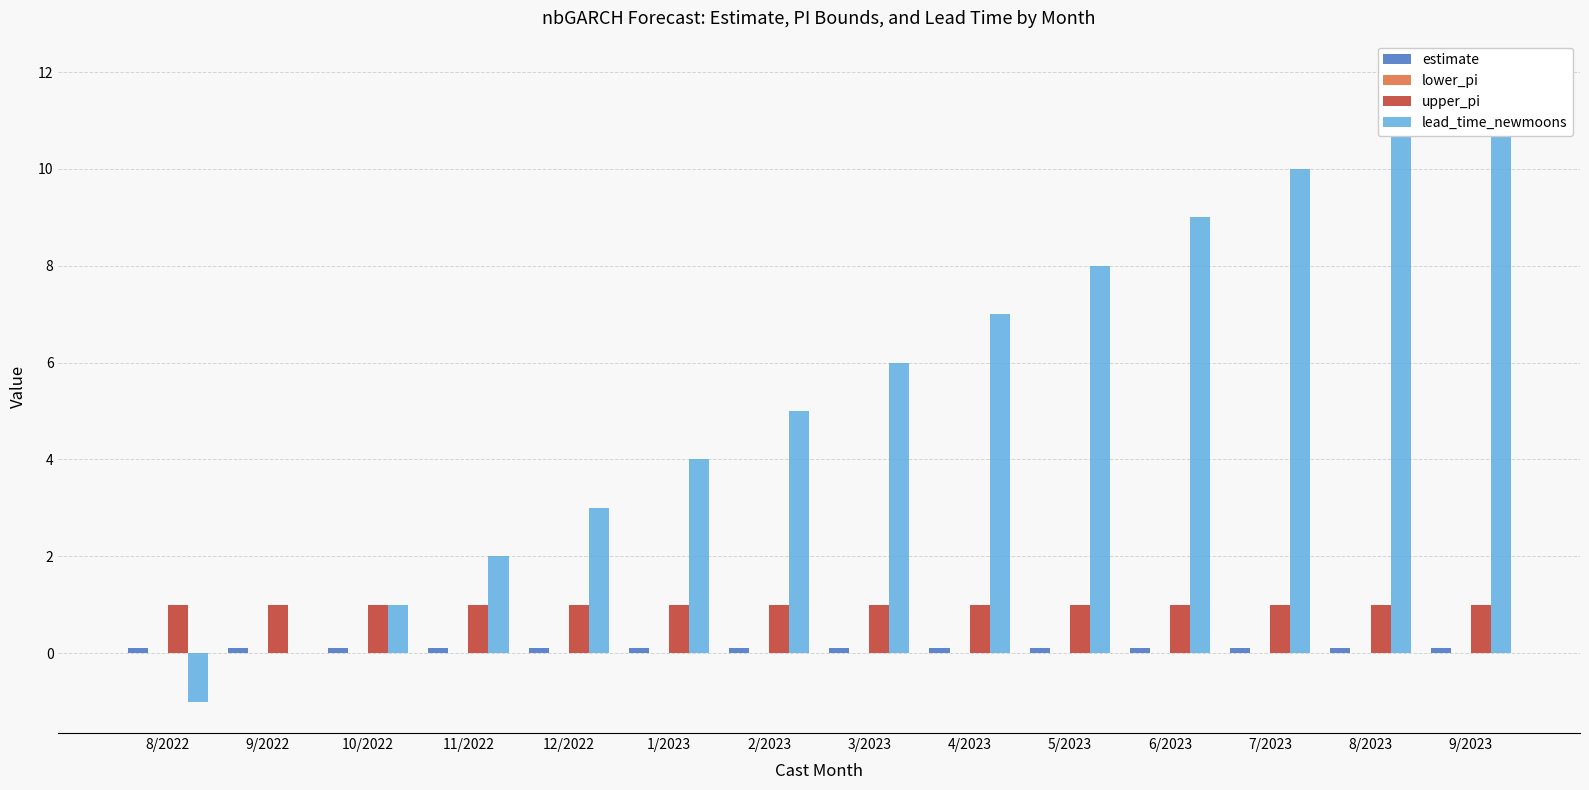

How many series are shown in this chart?

4